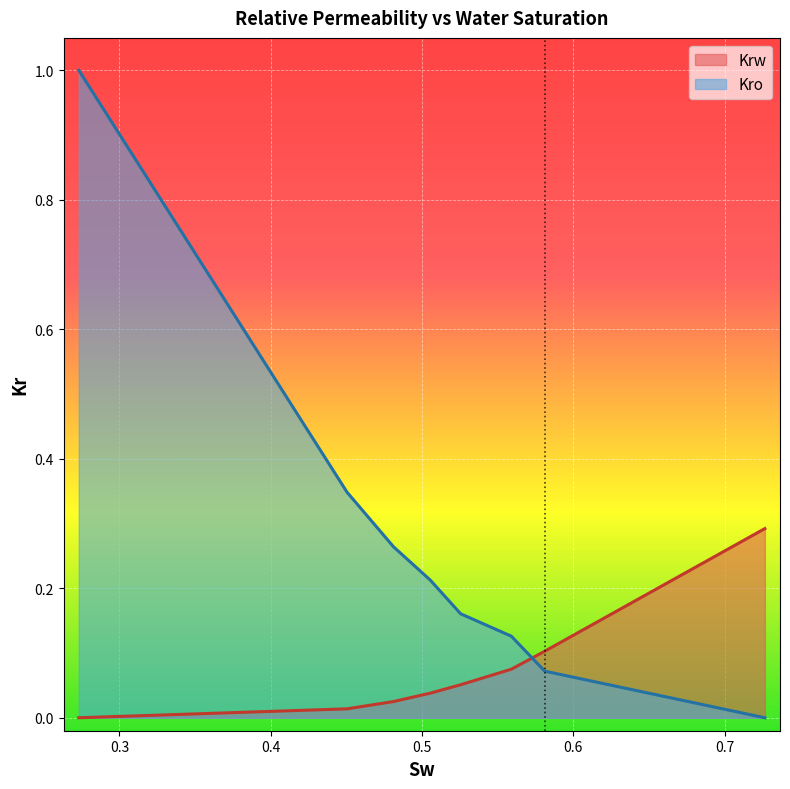

List the labels in order of Kro value, smallest first.

0.7266, 0.5811, 0.559, 0.5255, 0.5054, 0.4812, 0.4504, 0.2731